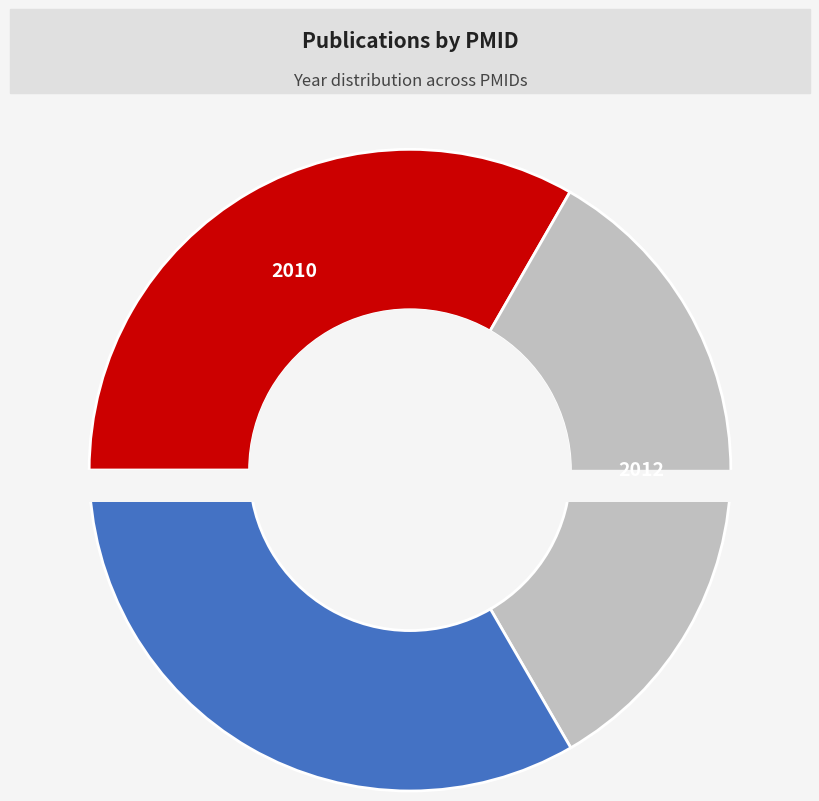

How many slices are in this pie chart?

3